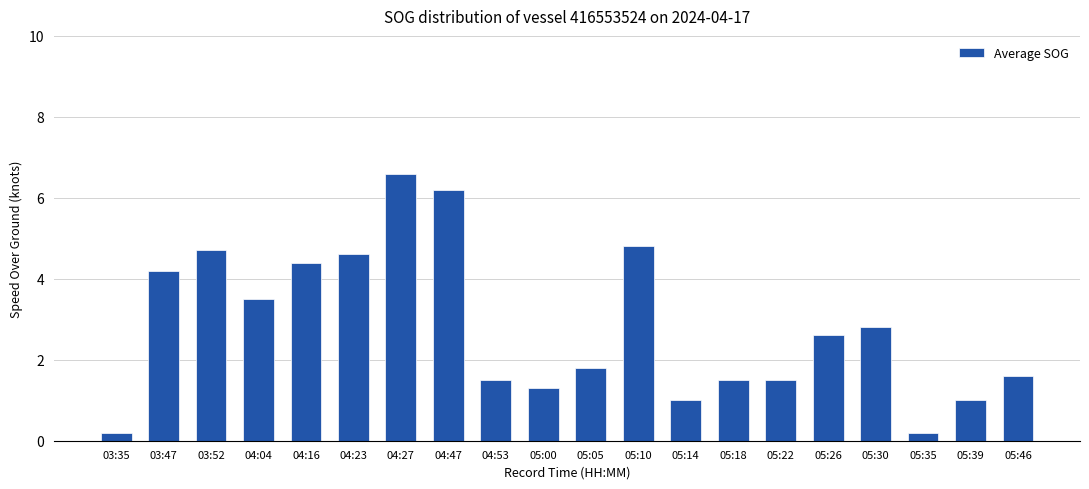

The chart shows a value of 10.2 at 04:27. True or false?

False